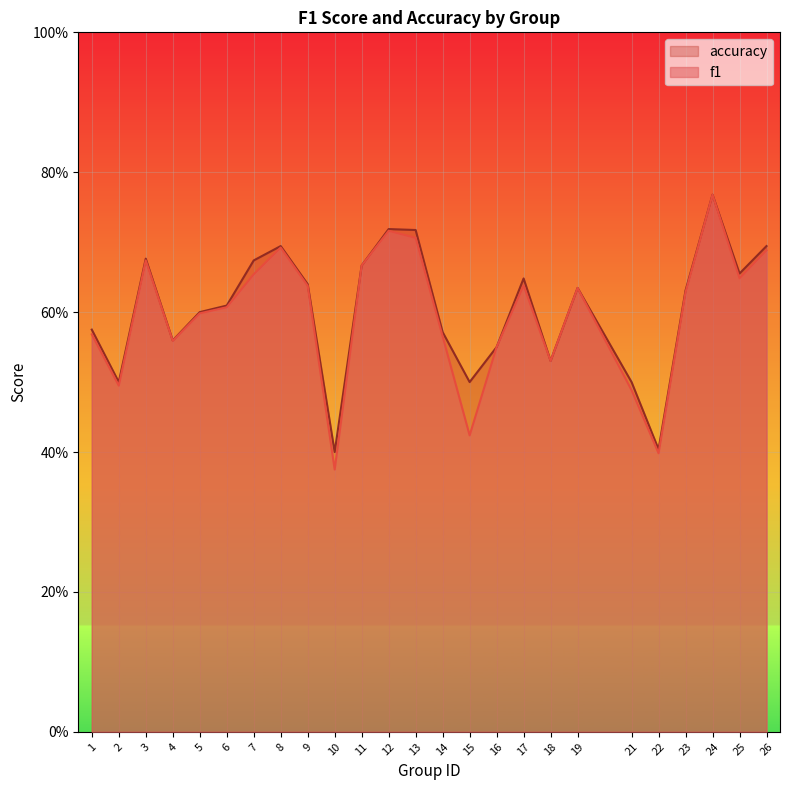

How many series are shown in this chart?

2